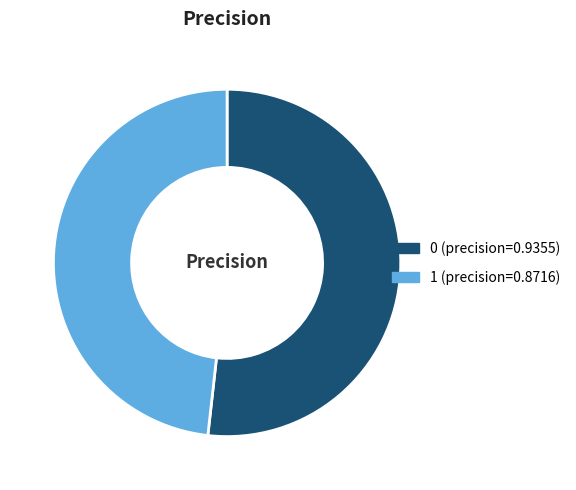

Is the sum of 1 (precision=0.8716) and 0 (precision=0.9355) greater than half?

Yes